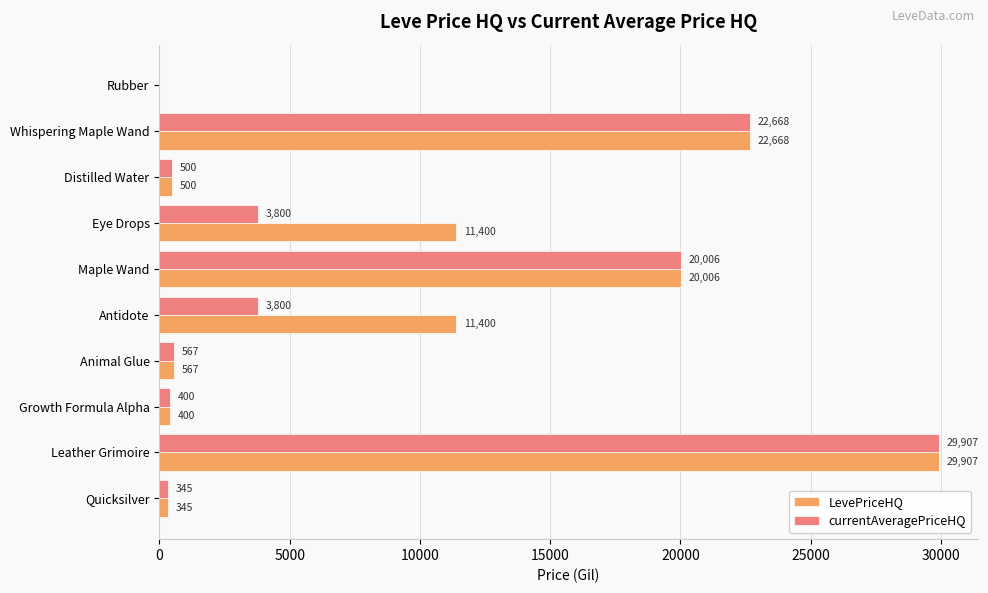

Is it true that LevePriceHQ equals 500.0 at Distilled Water?

True